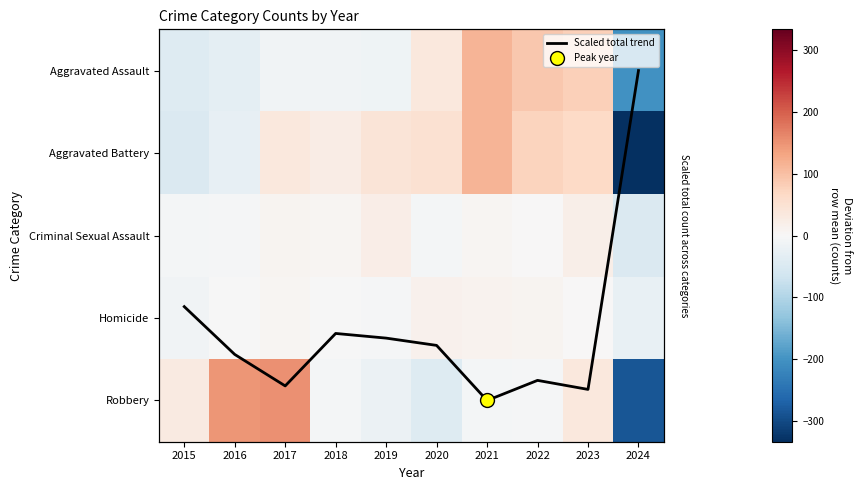

What is the spread (max minus min) of values at 2021?

121.4